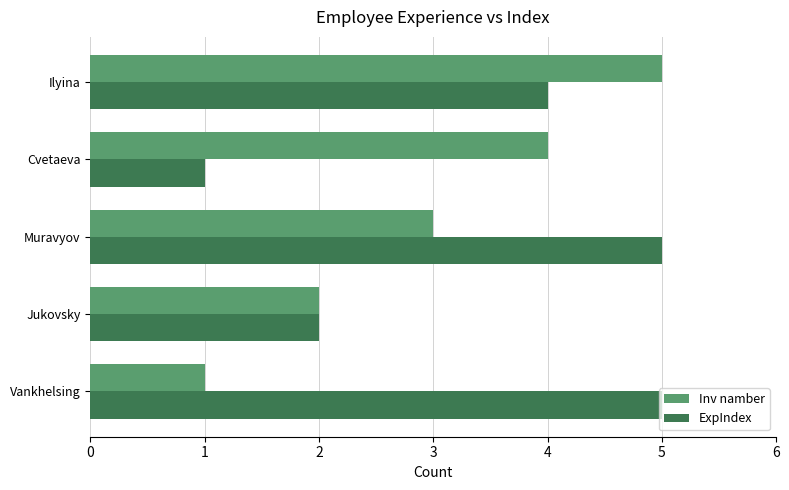

At Ilyina, list the series in order from smallest to largest.

ExpIndex, Inv namber